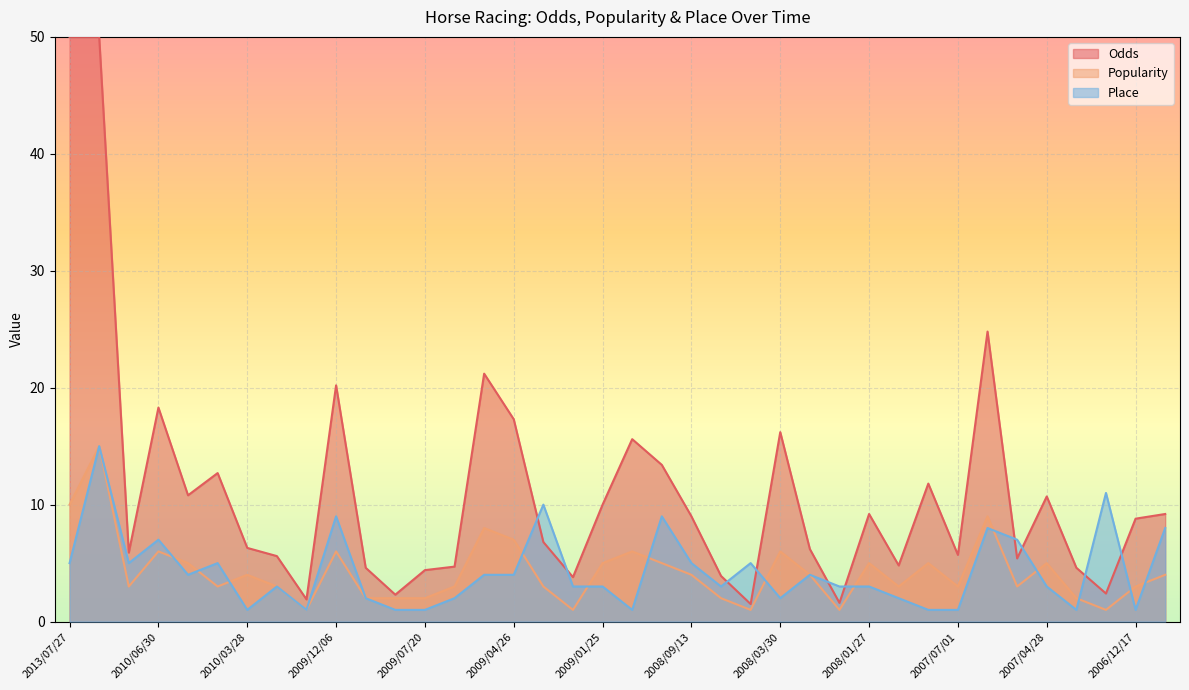

Is it true that Place equals 5 at 2010/05/23?

False